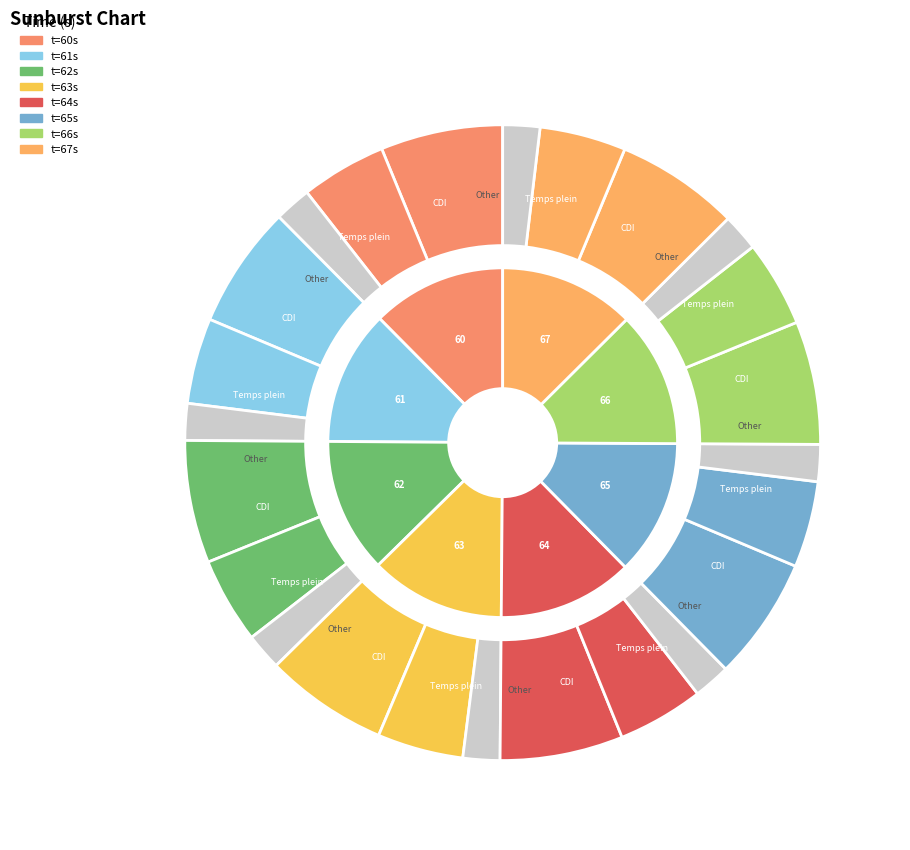

The 62 slice represents 12% of the pie. True or false?

True